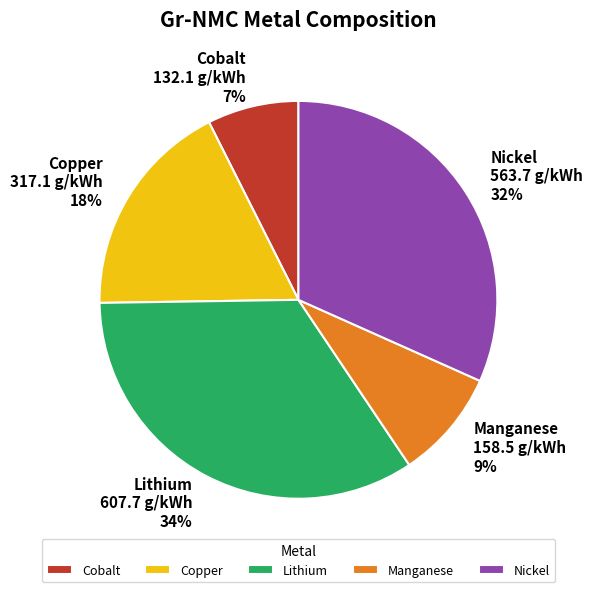

Is there any slice that represents more than half of the pie?

No